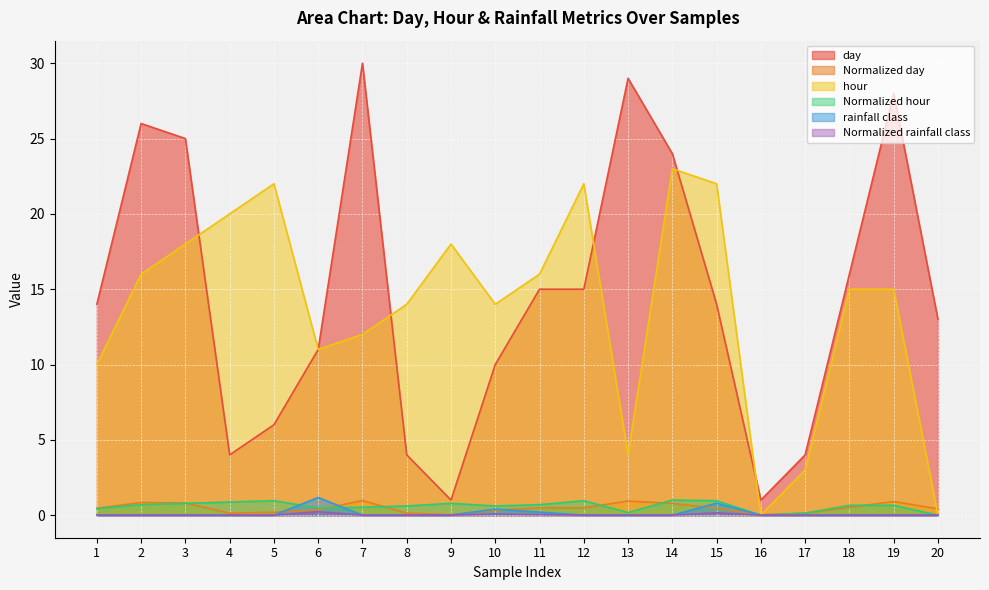

What is the value of the Normalized hour point at the 11th from the left?

0.7